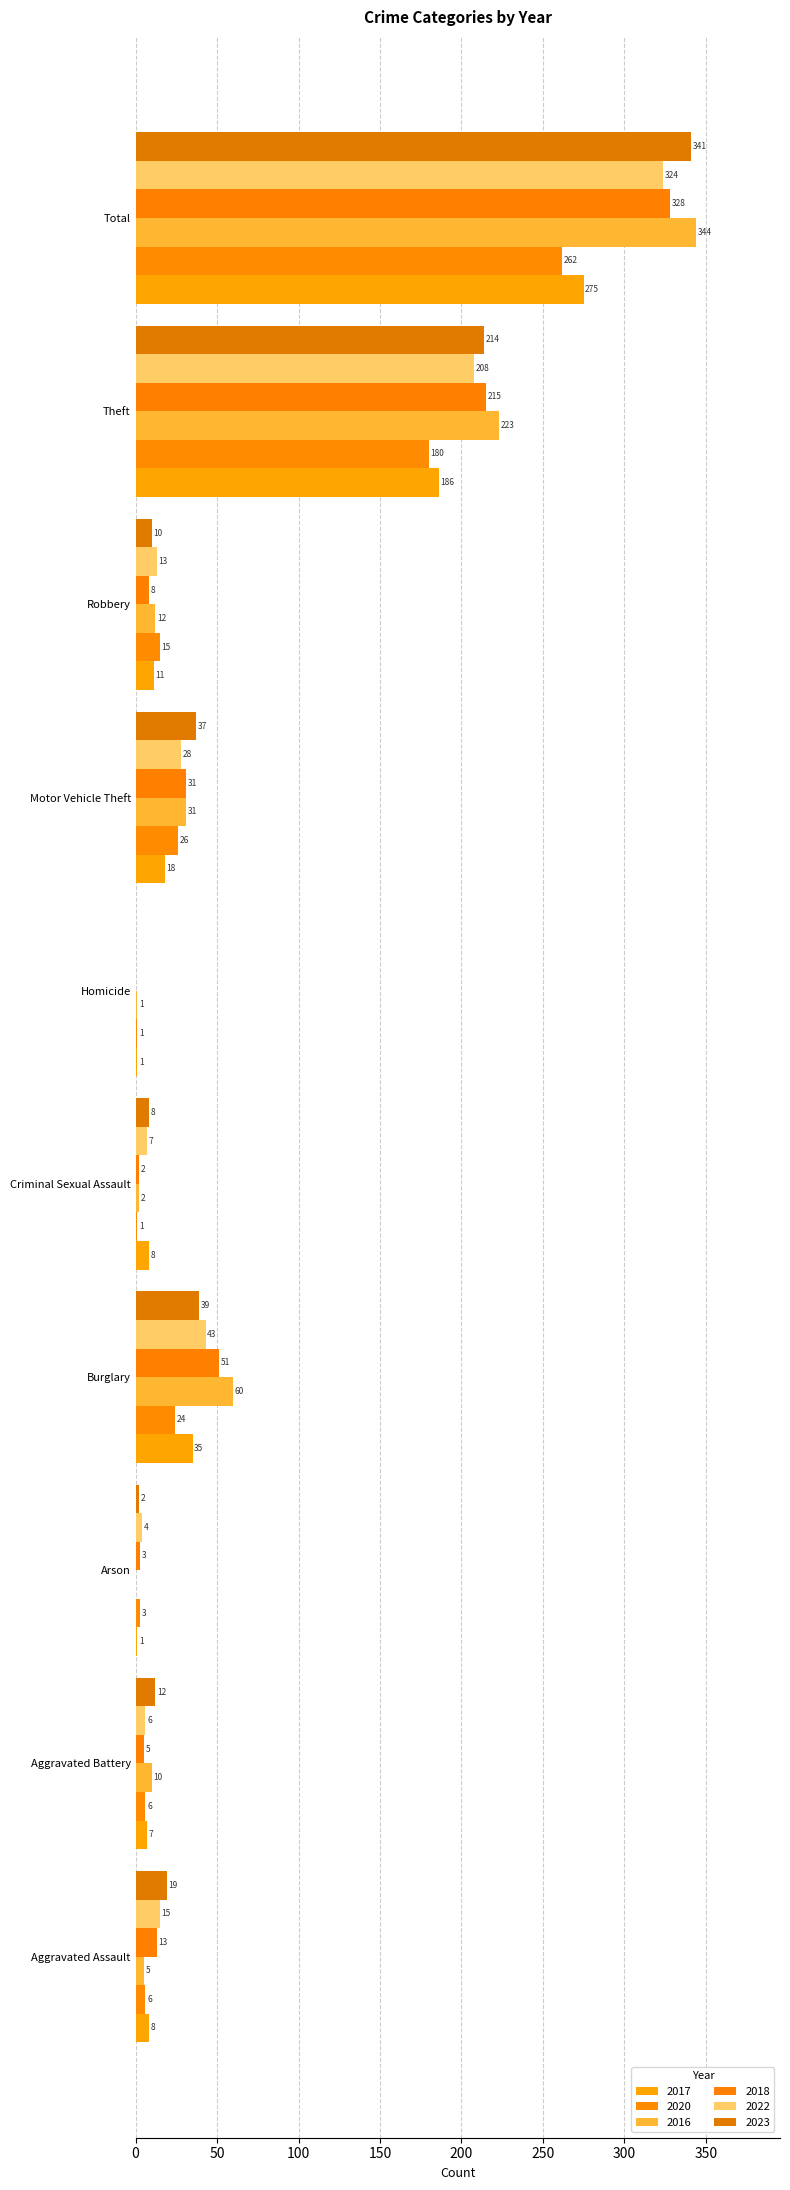

What are all the series names shown in the legend?

2017, 2020, 2016, 2018, 2022, 2023